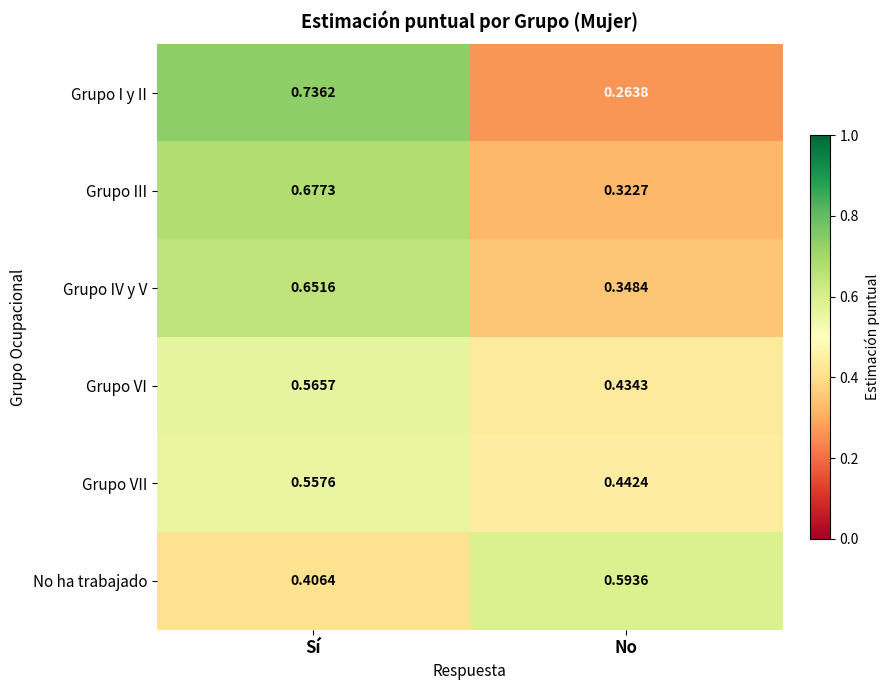

How many series are shown in this chart?

6